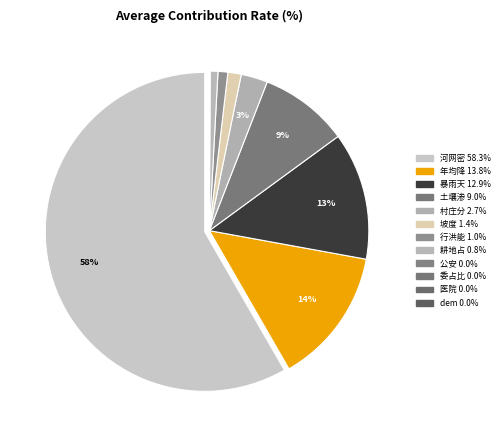

To the nearest percent, what is the difference between the 耕地占 and 土壤渗 slice percentages?

8%